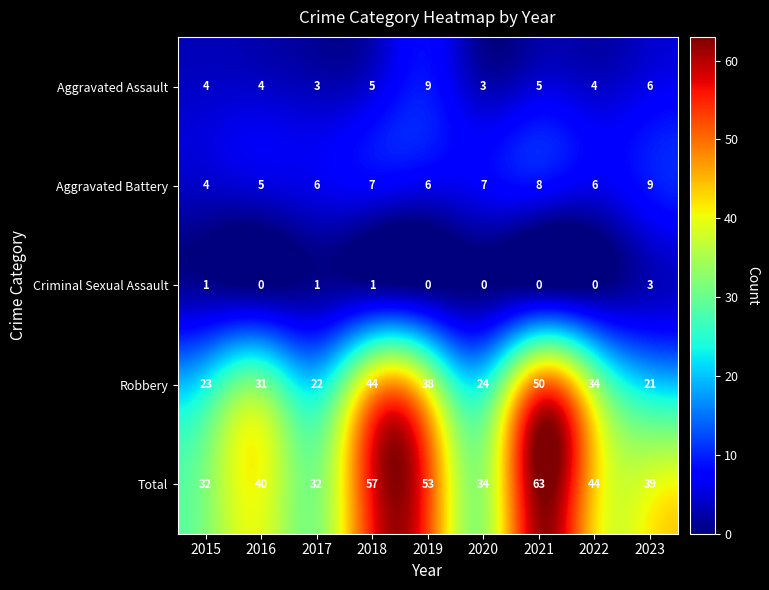

Is it true that Total equals 32 at 2017?

True